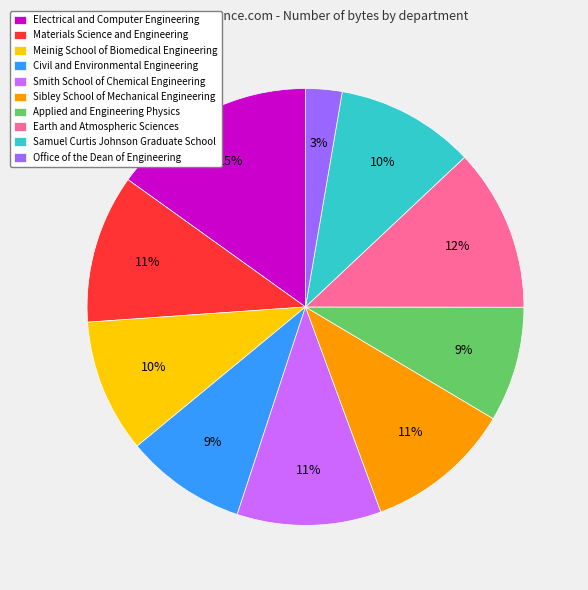

Combined, do Smith School of Chemical Engineering and Office of the Dean of Engineering account for over 50%?

No